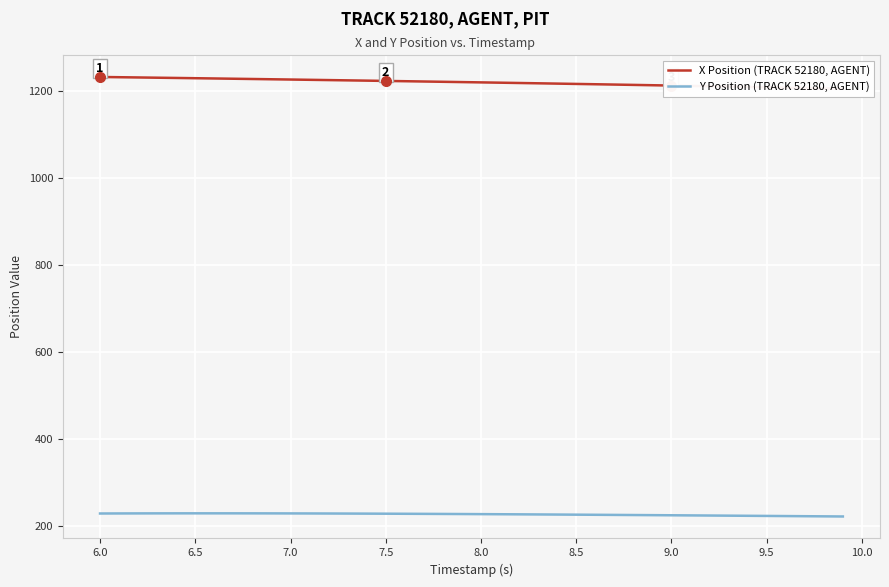

Which series has the largest total across all categories?

X Position (TRACK 52180, AGENT)